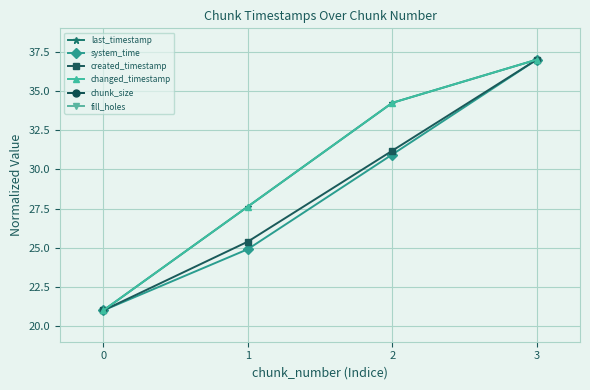

True or false: last_timestamp has a value of 38.4 at 1.

False